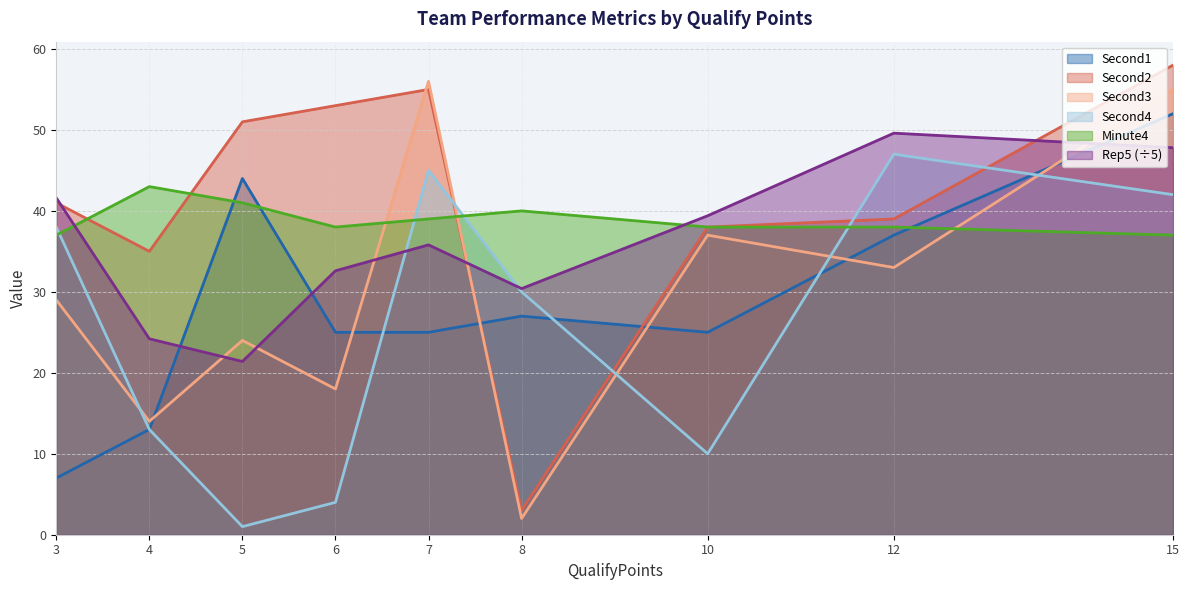

Which series changed the most between 7 and 15?

Second1